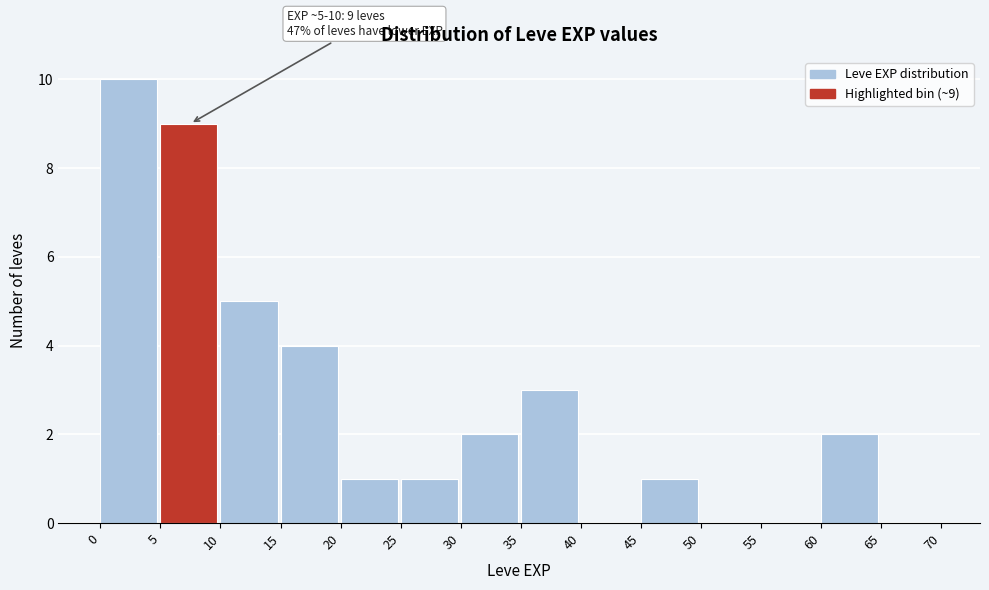

Over which range of the x-axis is the bar tallest?

0 to 5